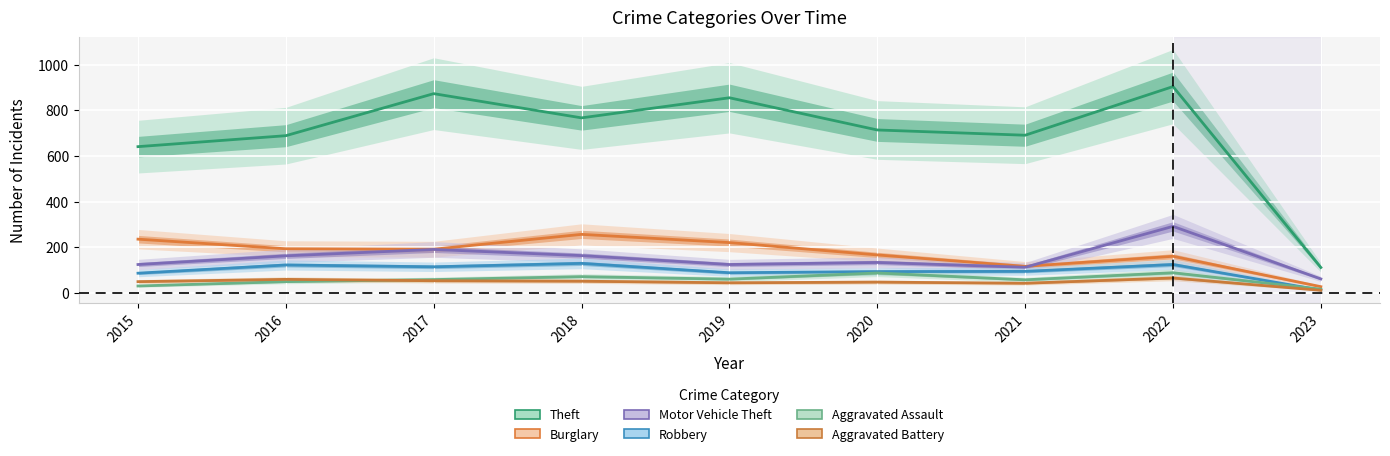

Where is the first local minimum for Aggravated Battery?

2019